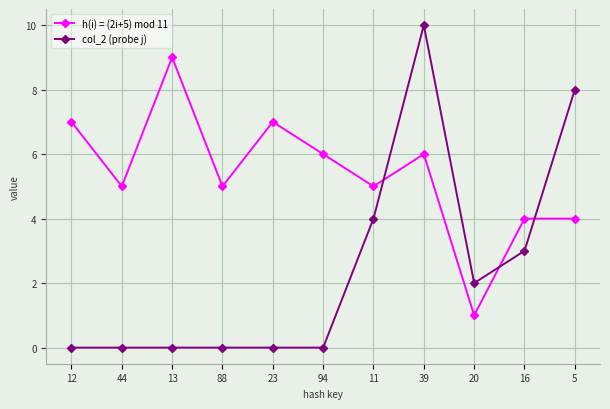

Reading right to left, list all the values displayed in this chart.

h(i) = (2i+5) mod 11: 5=4	16=4	20=1	39=6	11=5	94=6	23=7	88=5	13=9	44=5	12=7
col_2 (probe j): 5=8	16=3	20=2	39=10	11=4	94=0	23=0	88=0	13=0	44=0	12=0